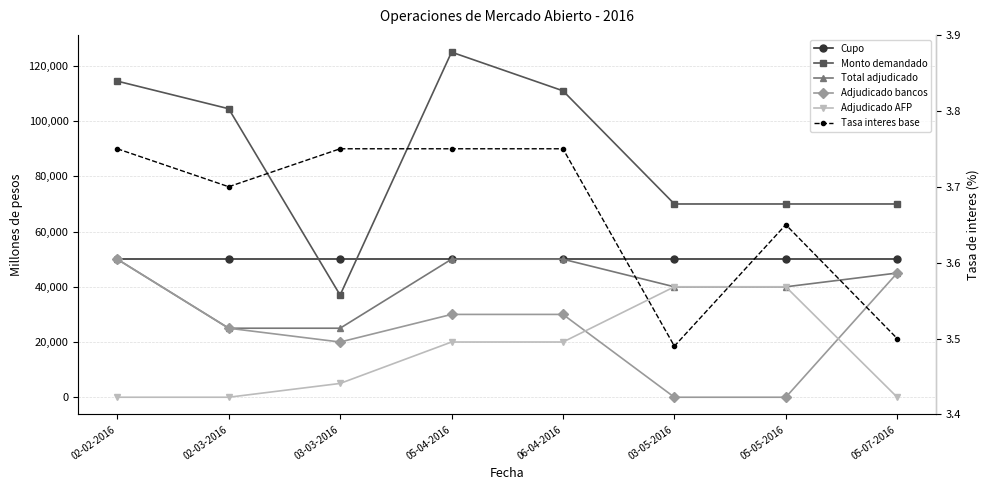

What position from the right is 06-04-2016?

4